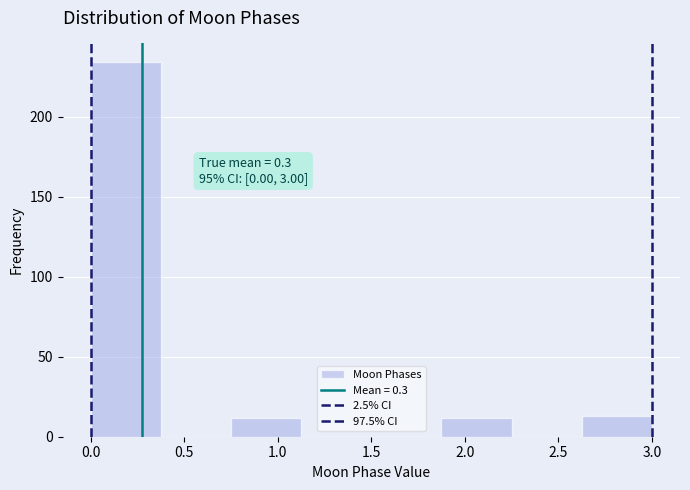

Over which range of the x-axis is the bar tallest?

0.000 to 0.375